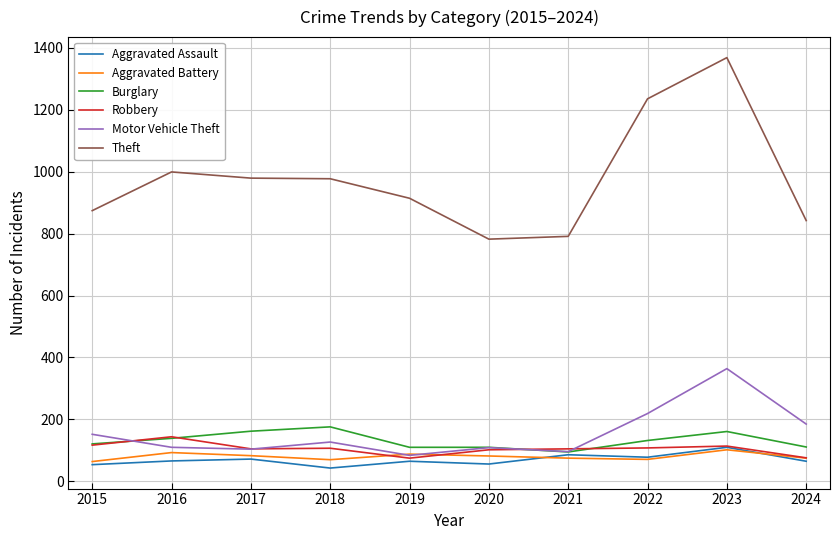

Is it true that Robbery equals 76 at 2024?

True